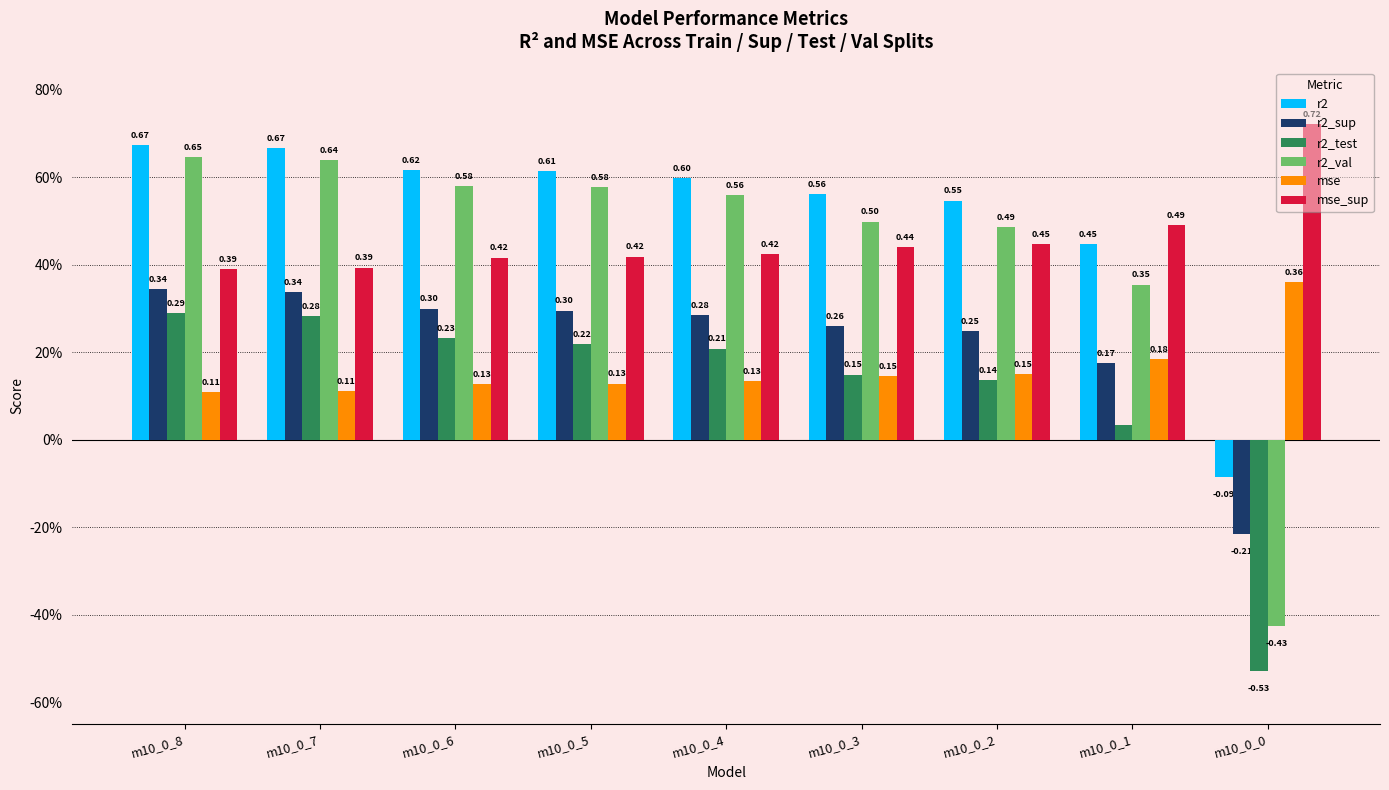

Does the chart contain stacked bars?

No